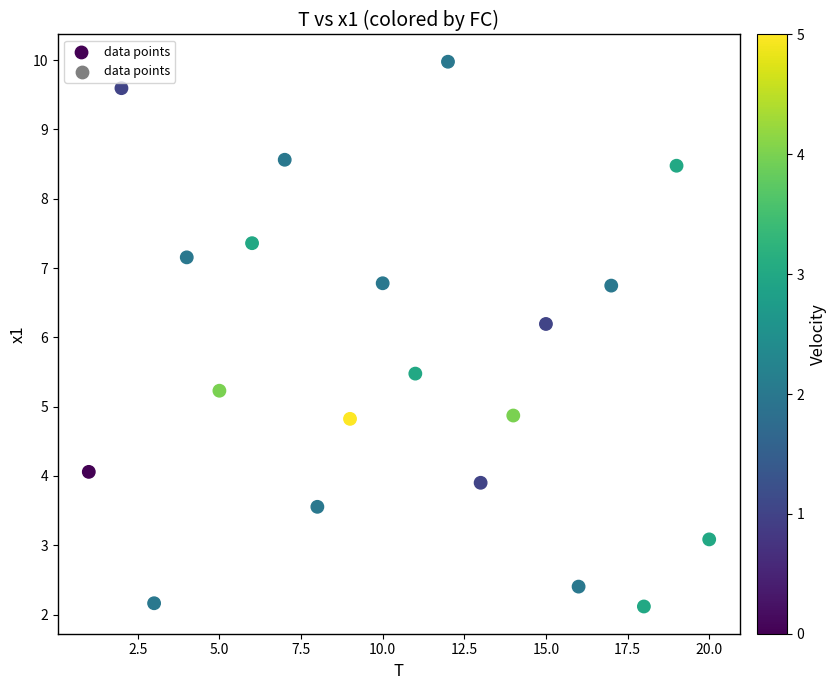

What Y value in the scatter plot is closest to 6?

6.2